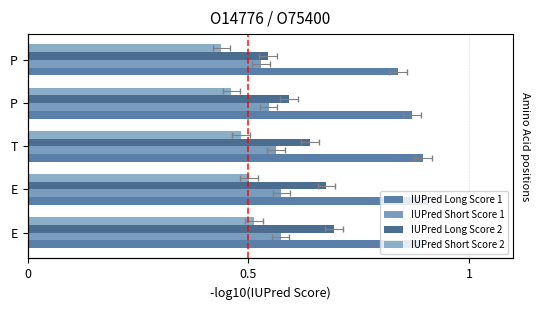

How many categories are shown in the chart?

5